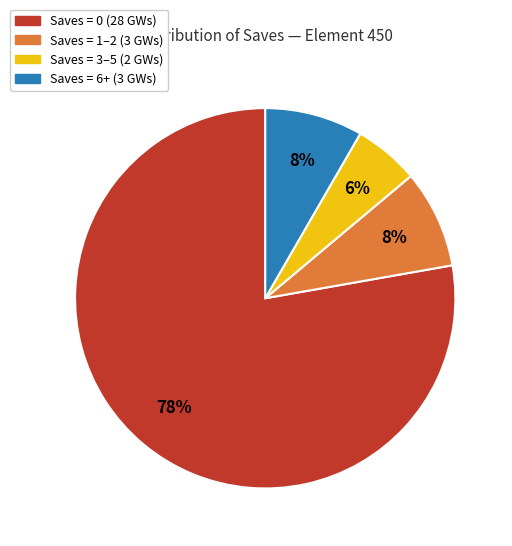

Count the number of slices in the pie.

4